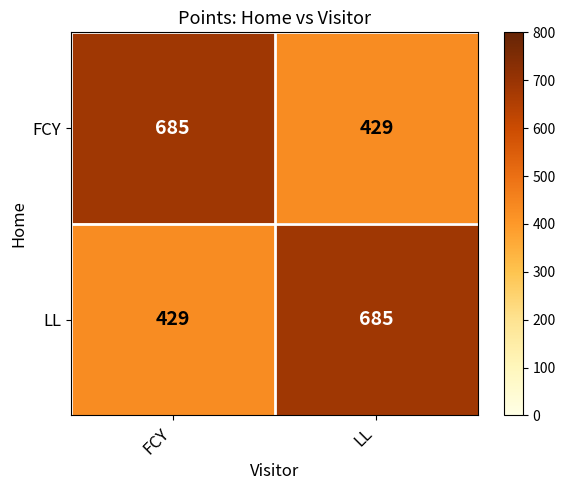

Count the number of data series in this chart.

2